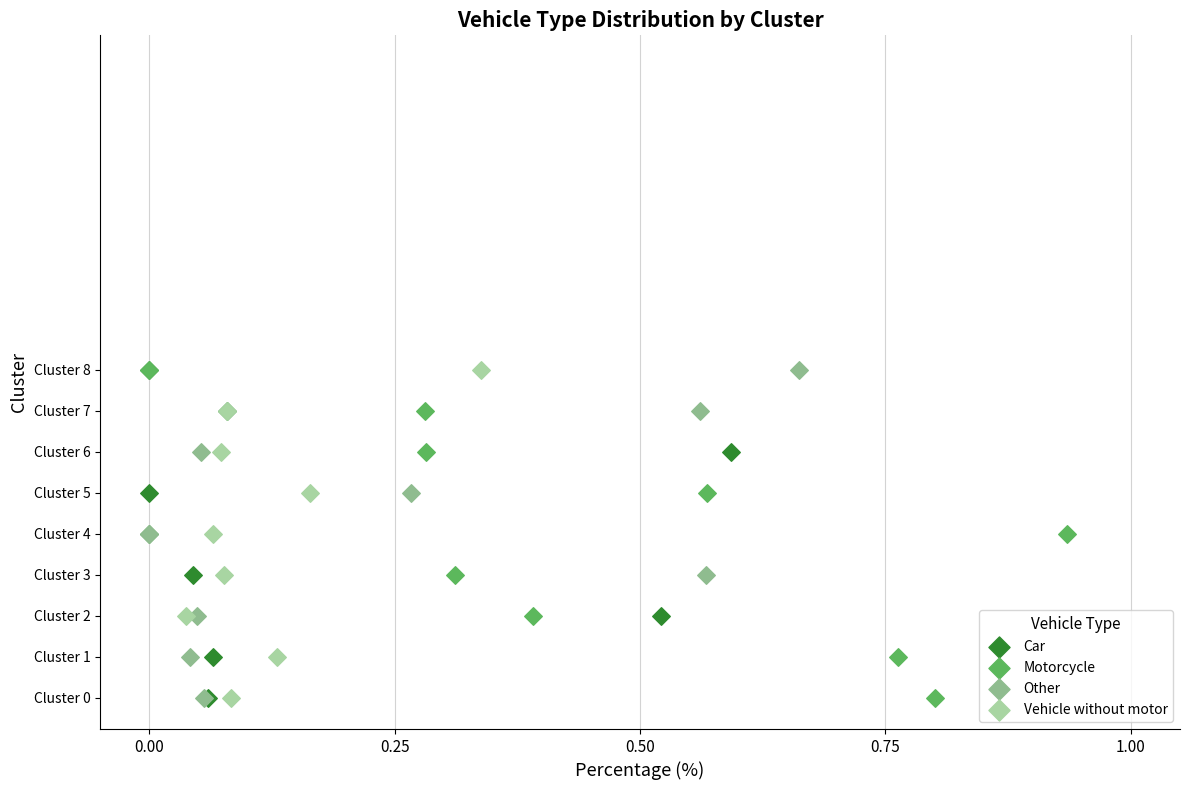

What are all the series names shown in the legend?

Car, Motorcycle, Other, Vehicle without motor